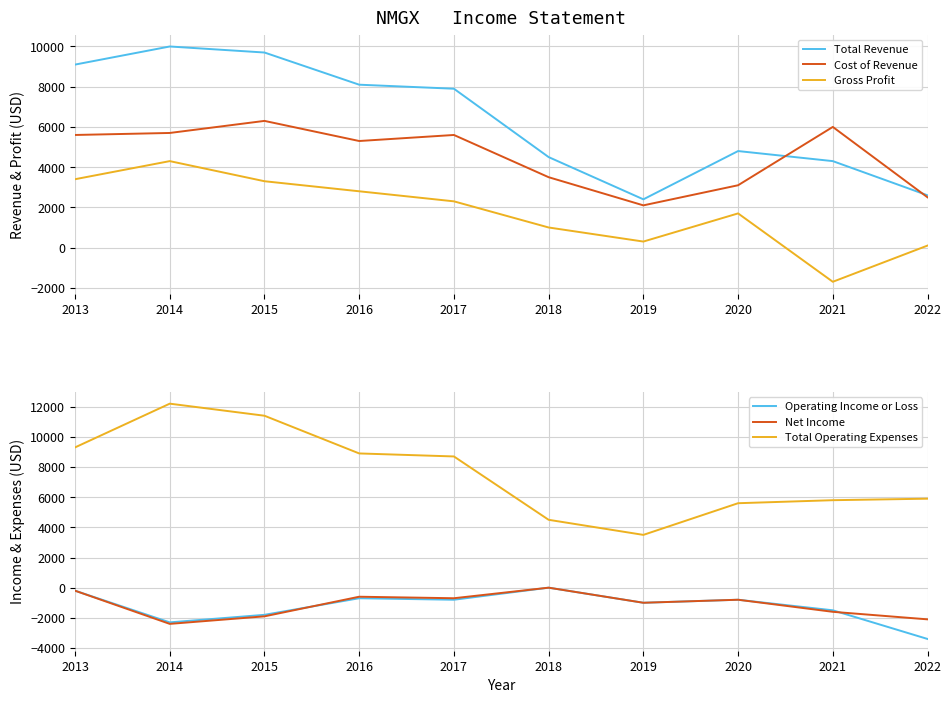

What is the difference between the highest and lowest values at 2015?

13300